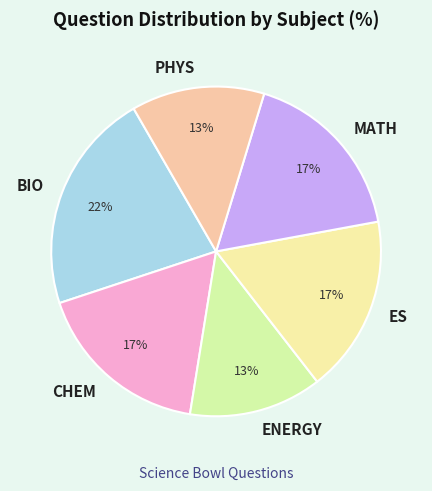

How many segments does this pie chart have?

6